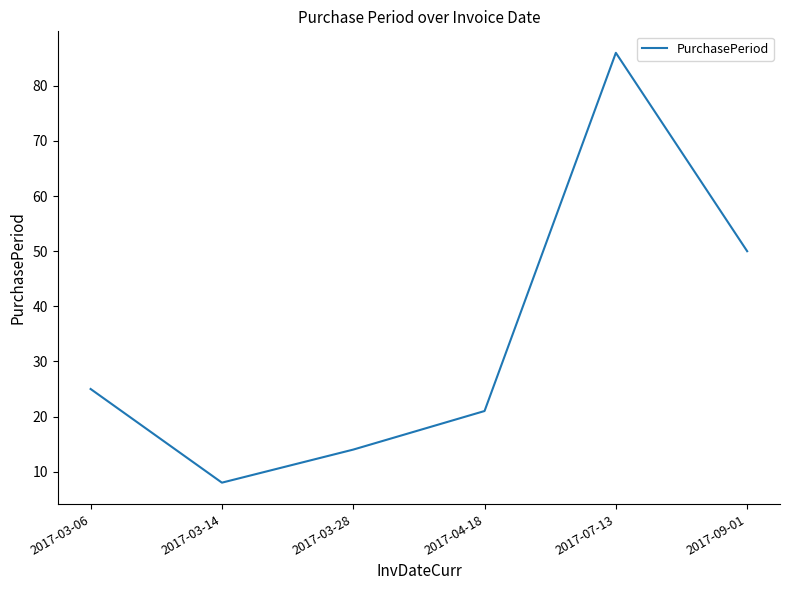

The value at 2017-03-06 is 7. True or false?

False